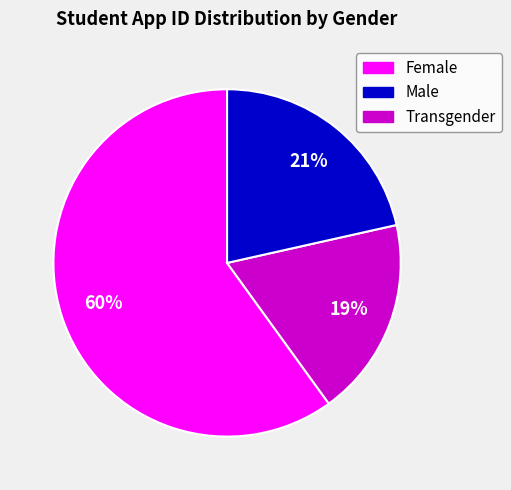

Is there any slice that represents more than half of the pie?

Yes